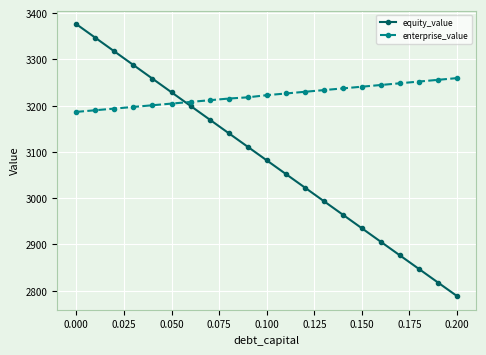

What is the average value of the enterprise_value series?

3222.8